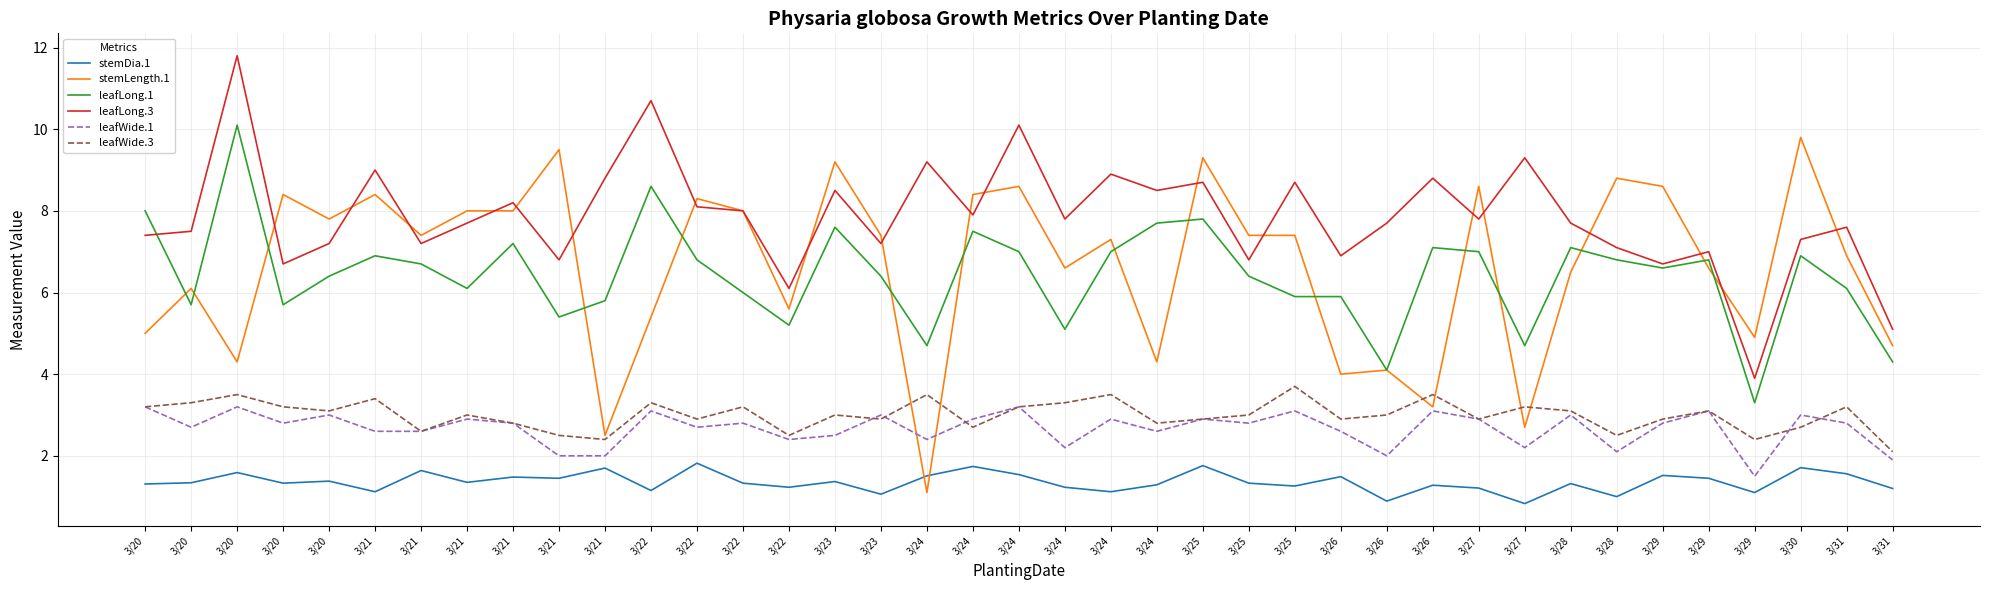

What are all the series names shown in the legend?

stemDia.1, stemLength.1, leafLong.1, leafLong.3, leafWide.1, leafWide.3